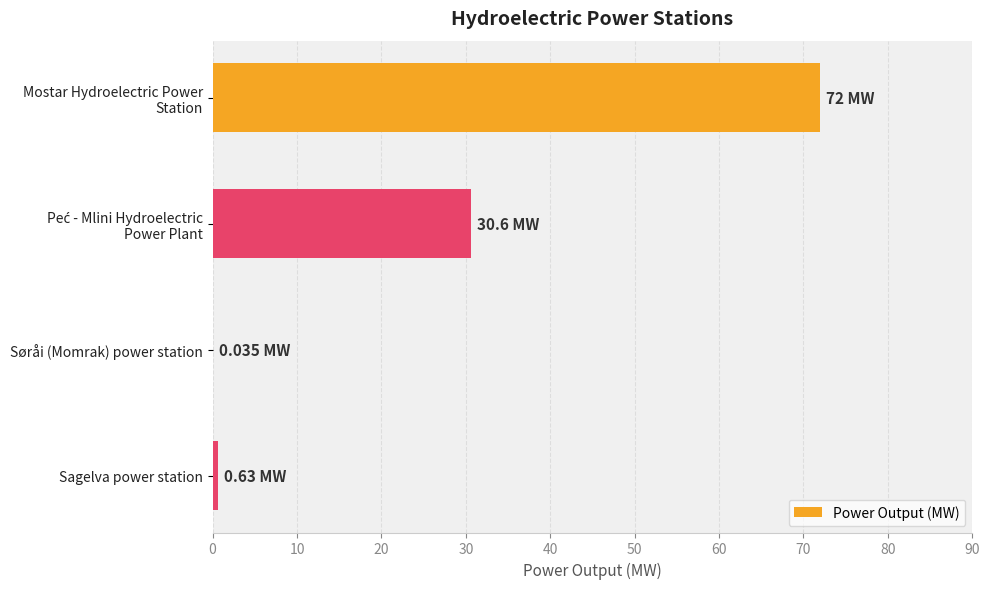

What is the sum of all values?

103.3